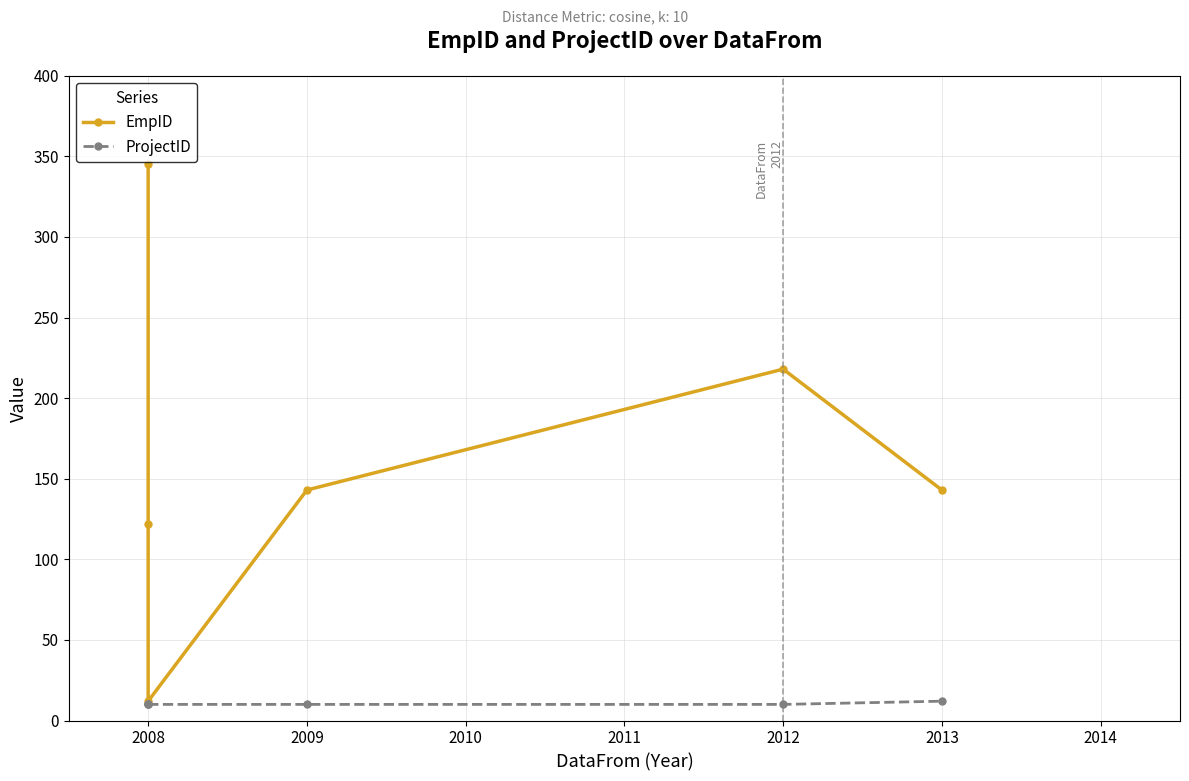

True or false: EmpID and ProjectID intersect in this chart.

False